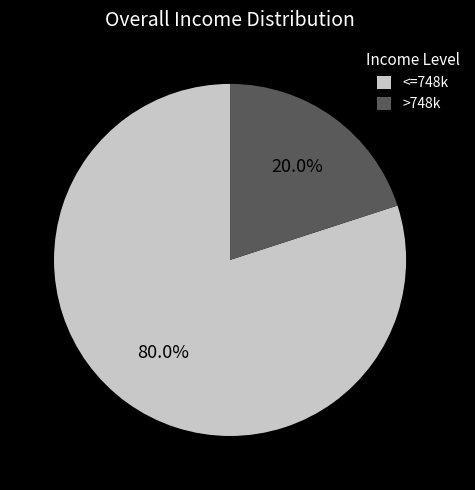

Between <=748k and >748k, which is larger?

<=748k